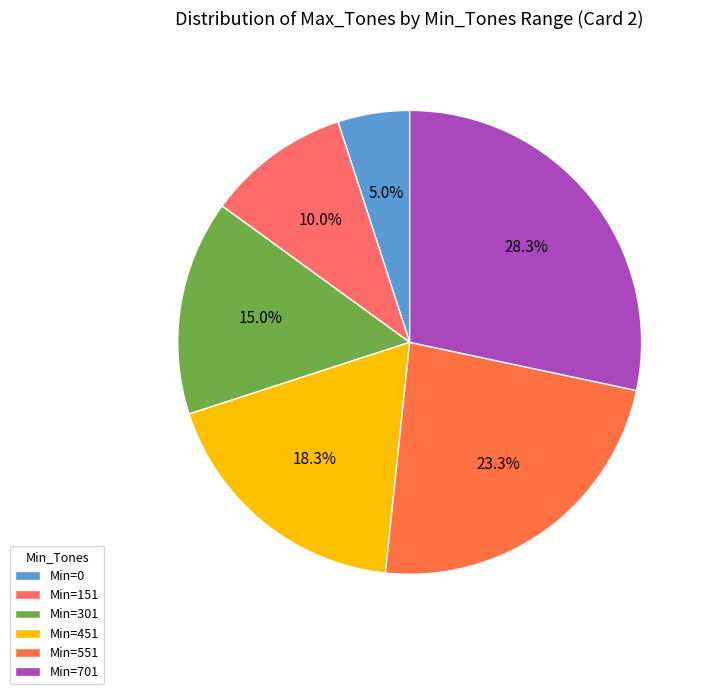

What percentage is NOT represented by Min=701?

71.7%